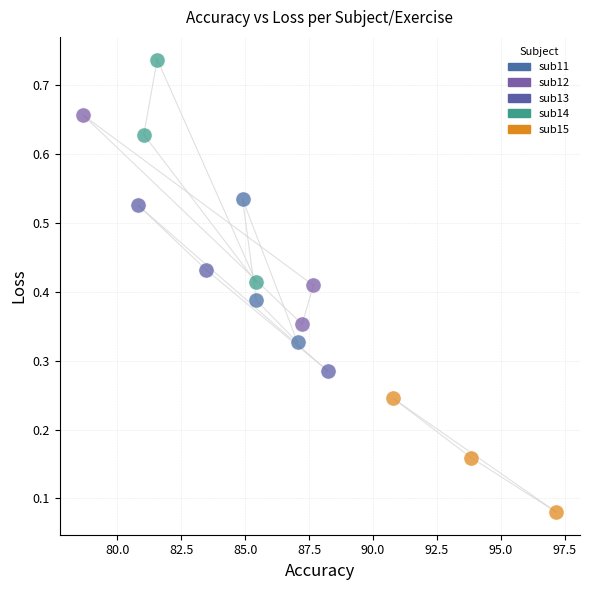

Which series contains the highest Y value?

sub14